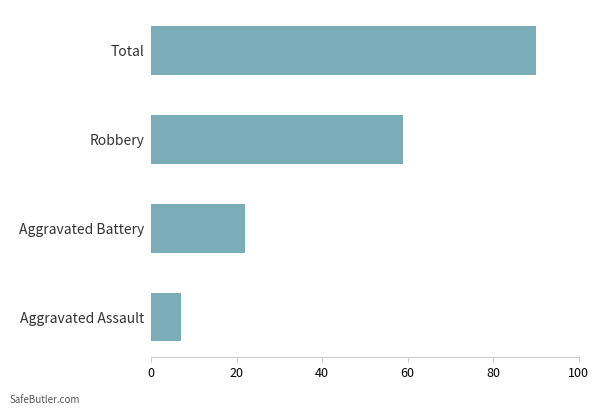

What is the change in value from Robbery to Total?

+31